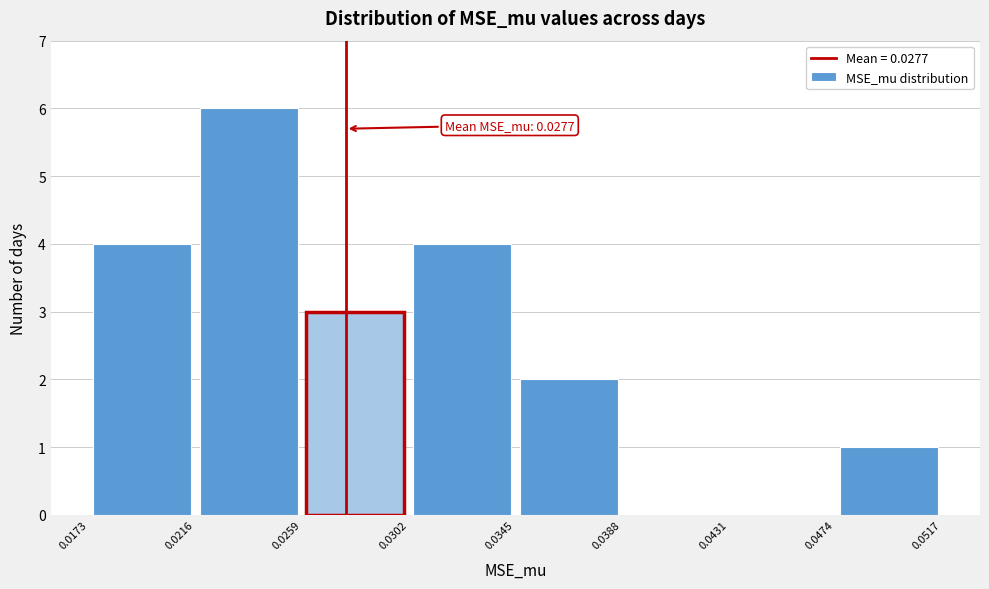

Over which range of the x-axis is the bar tallest?

0.0216 to 0.0259